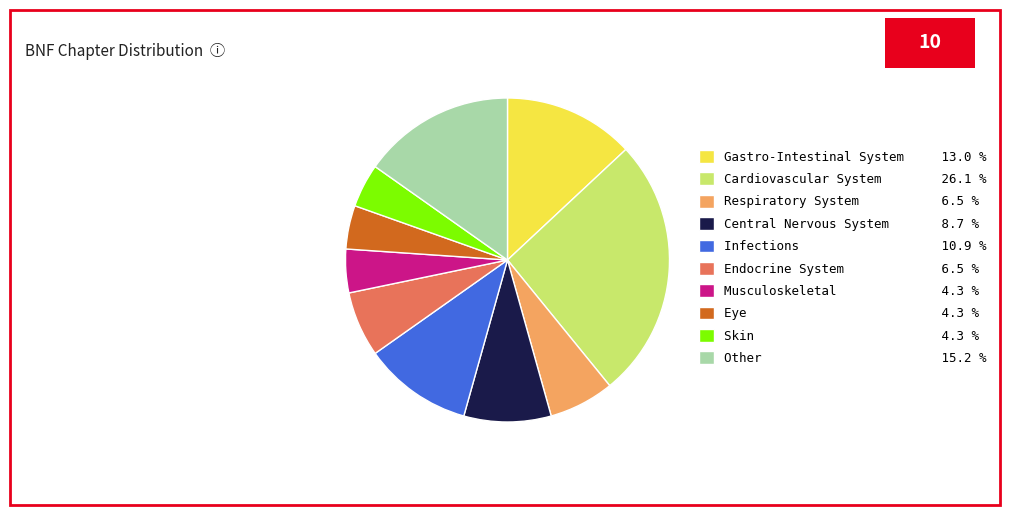

Do Respiratory System and Cardiovascular System together represent more than half of the pie?

No